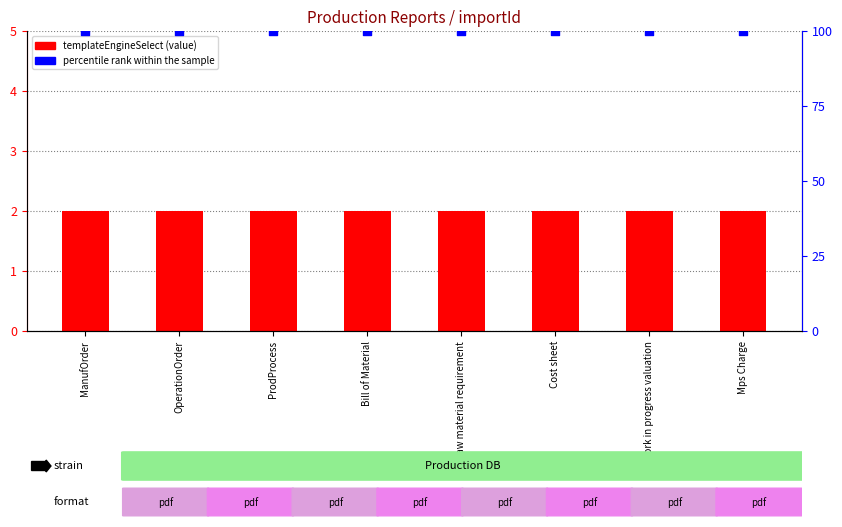

Which series has the largest Y range (max minus min)?

templateEngineSelect